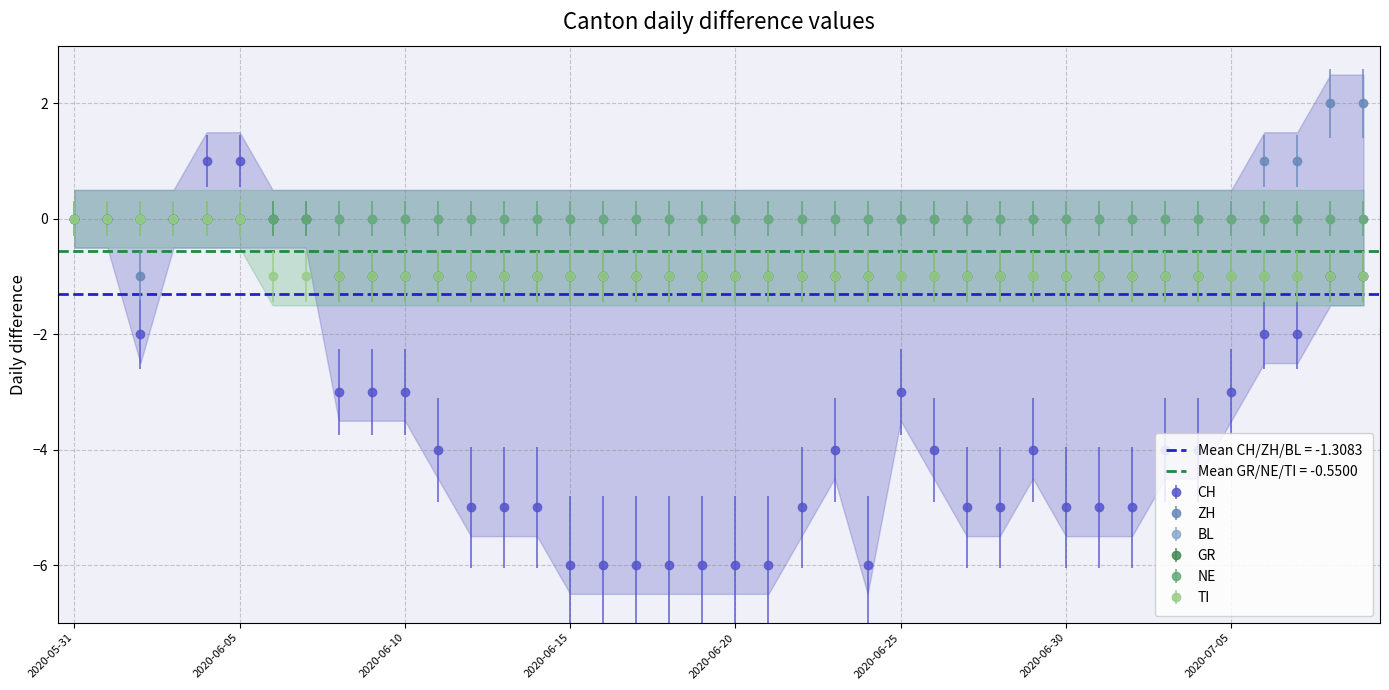

At how many categories does at least one series exceed 0?

6